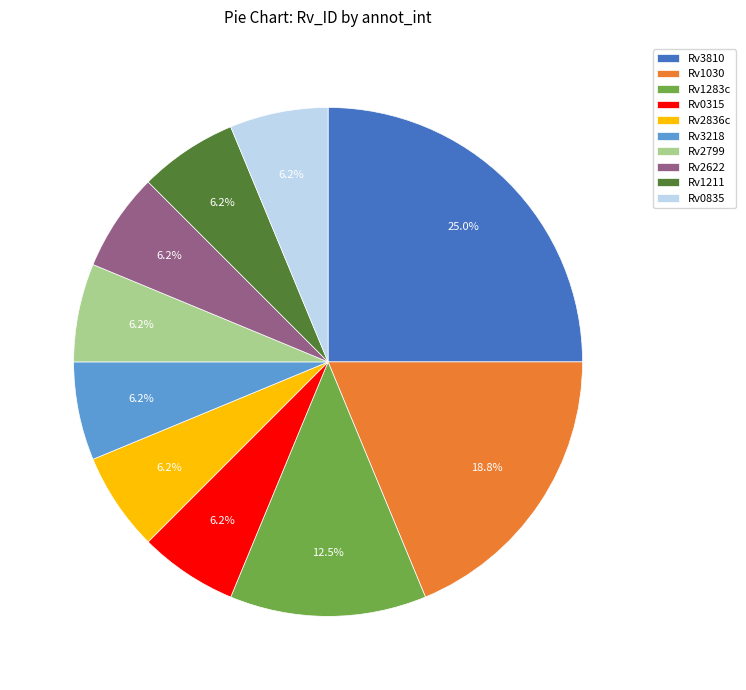

Which slice is the largest?

Rv3810